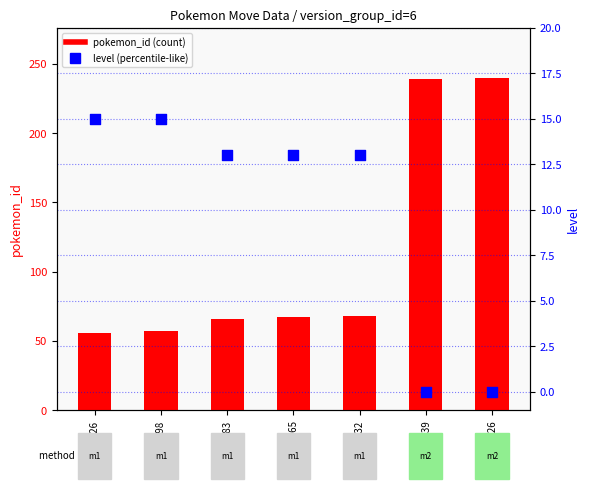

Is the value of level at 53432 greater than the value of pokemon_id at 194626?

No